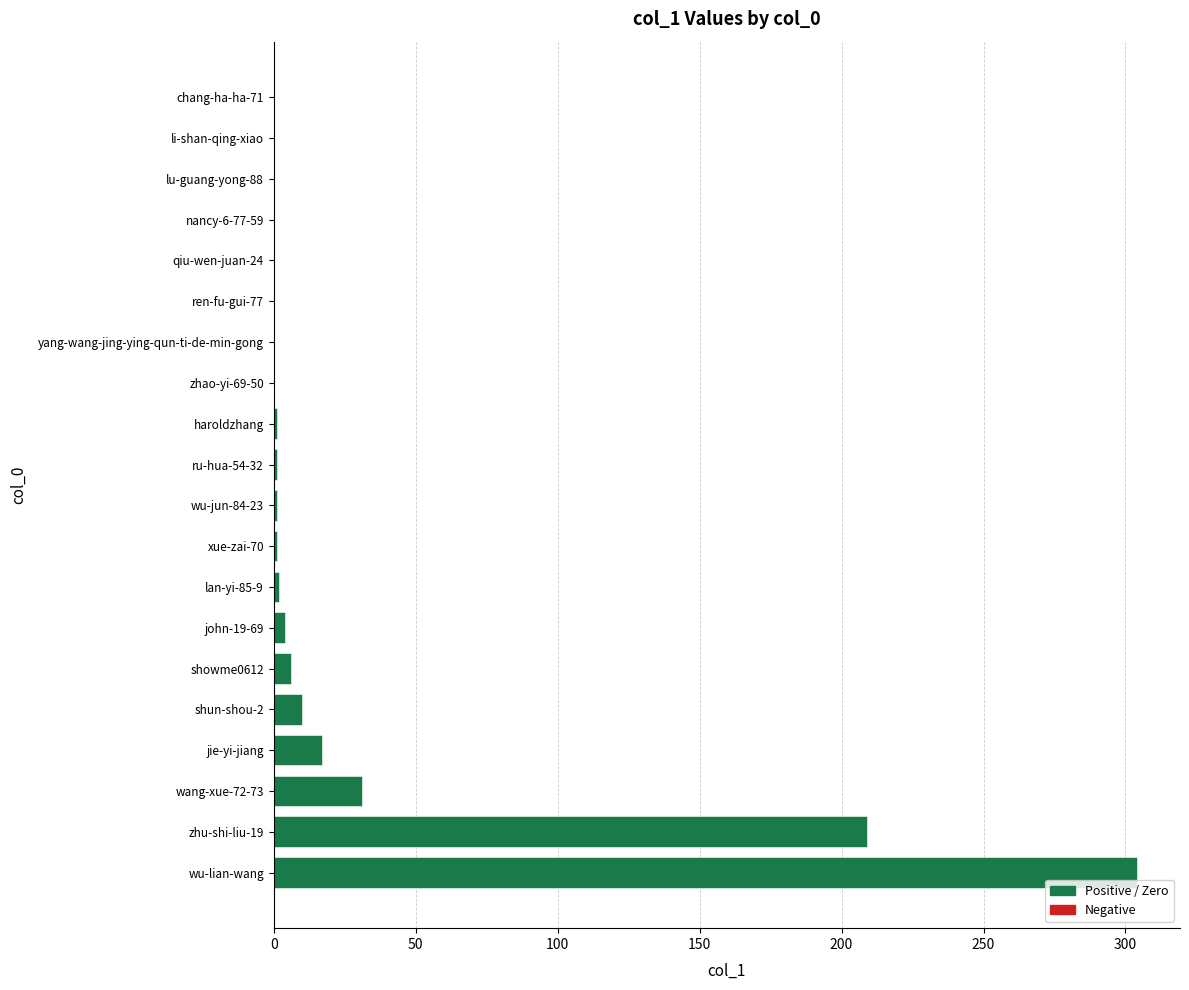

Between chang-ha-ha-71 and wang-xue-72-73, which is larger?

wang-xue-72-73